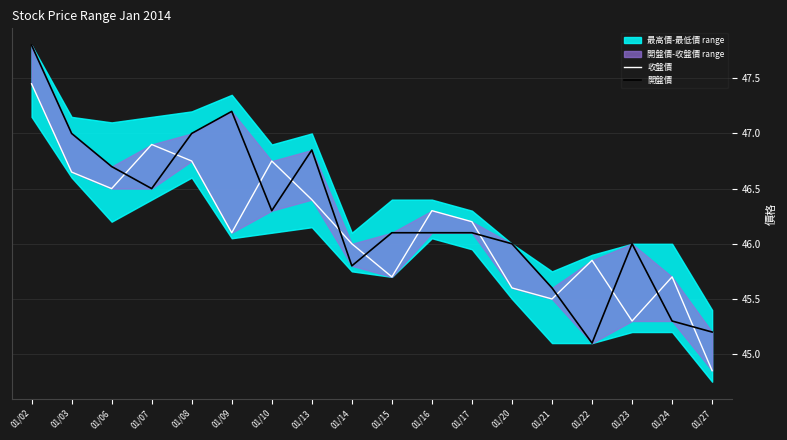

Between 01/20 and 01/13, which is larger?

01/13